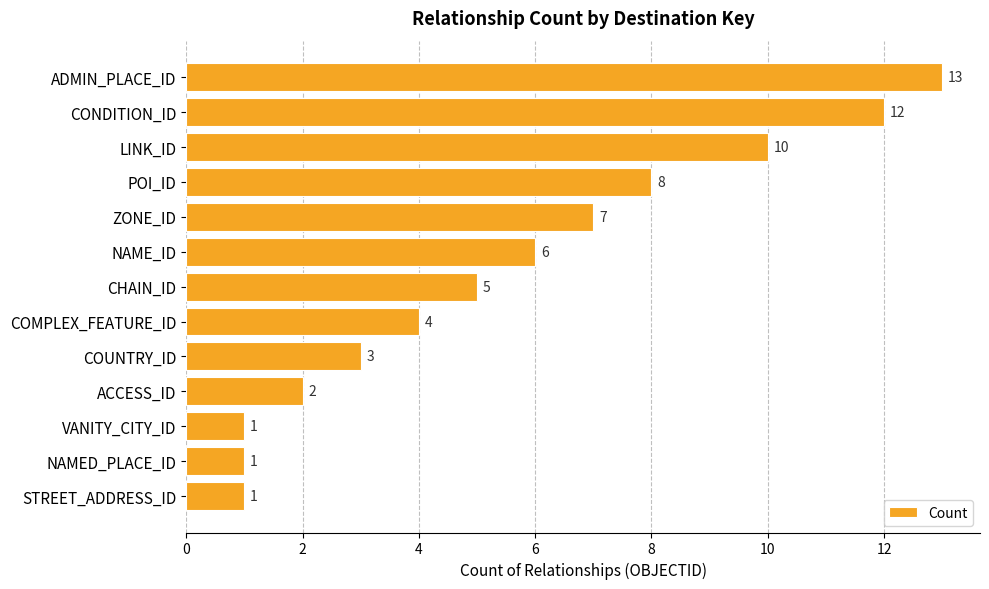

What is the ratio of the value at ZONE_ID to the value at CHAIN_ID?

1.4